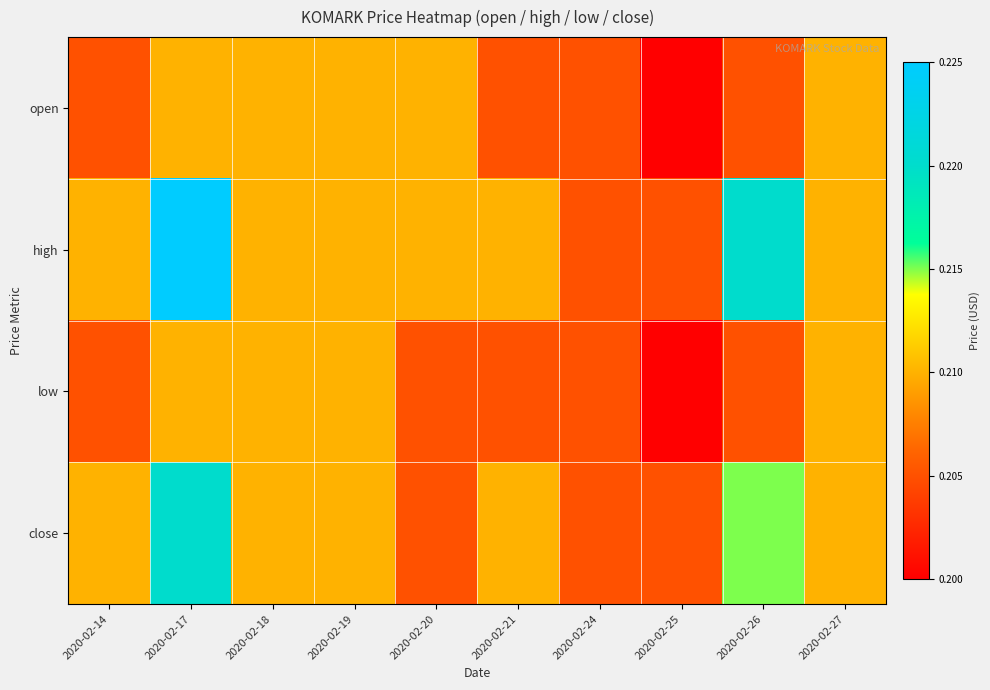

List the series in order of their peak value, lowest first.

open, low, close, high